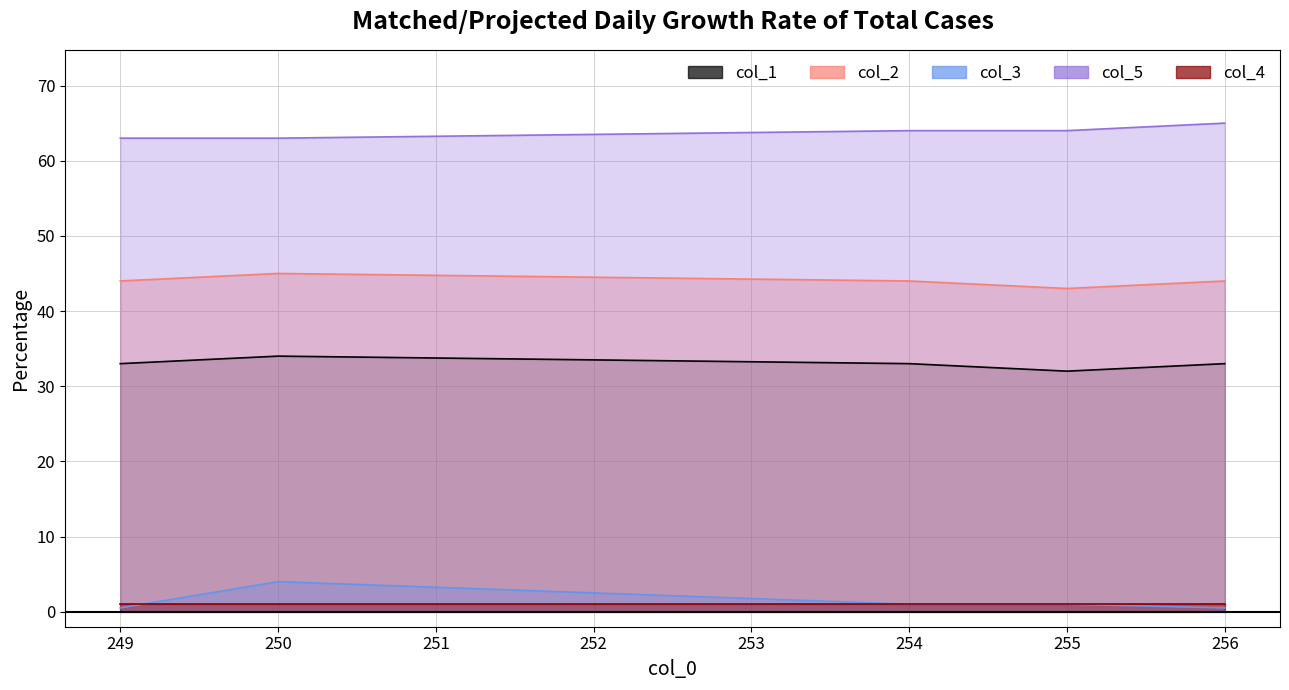

At which category is the sum across all series the highest?

250